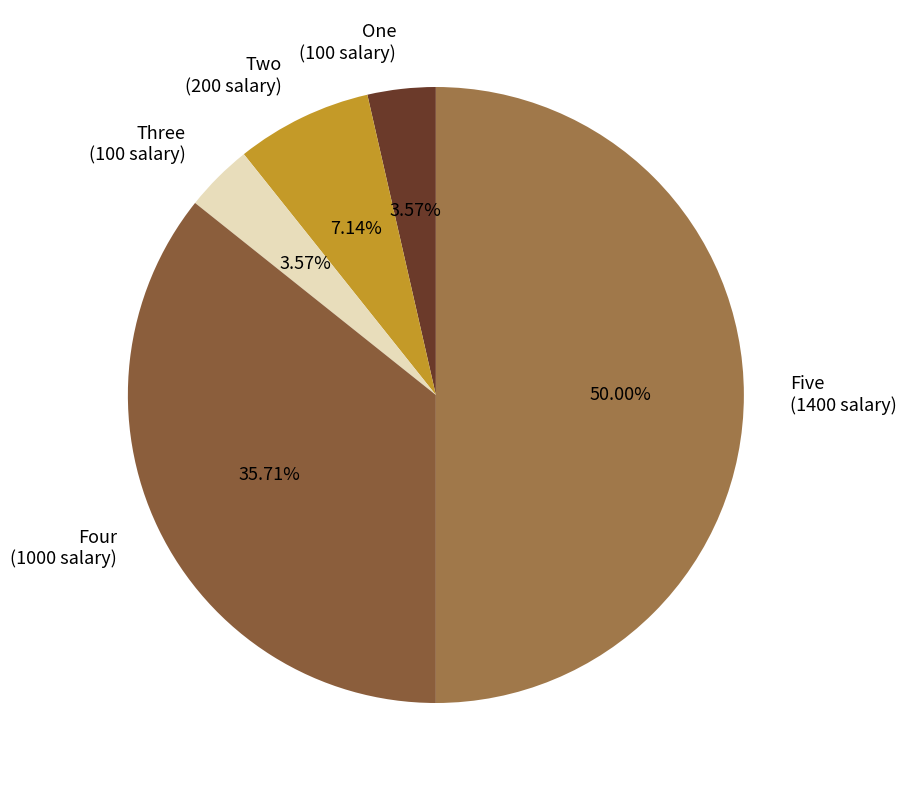

To the nearest percent, what percentage of the pie is Three?

4%